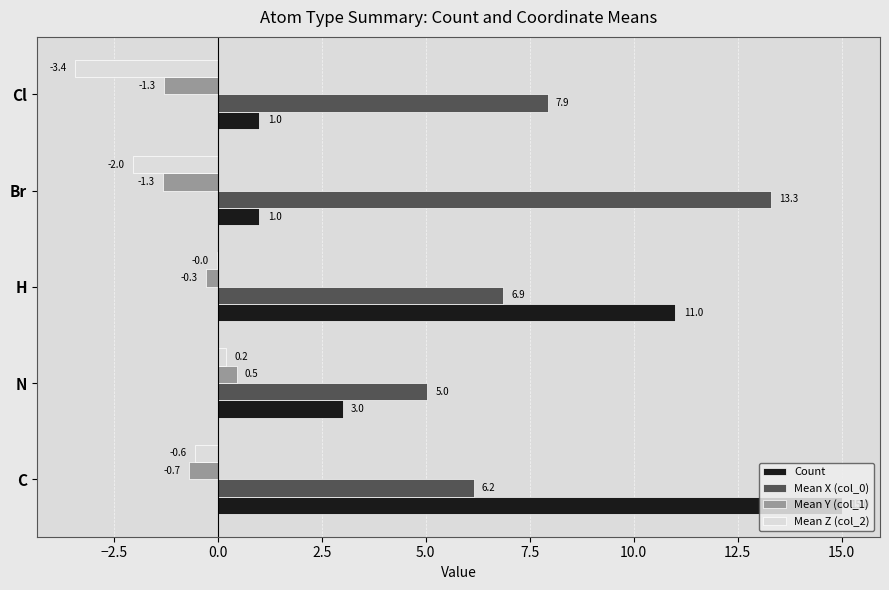

At which category does the chart reach its peak across all series?

C